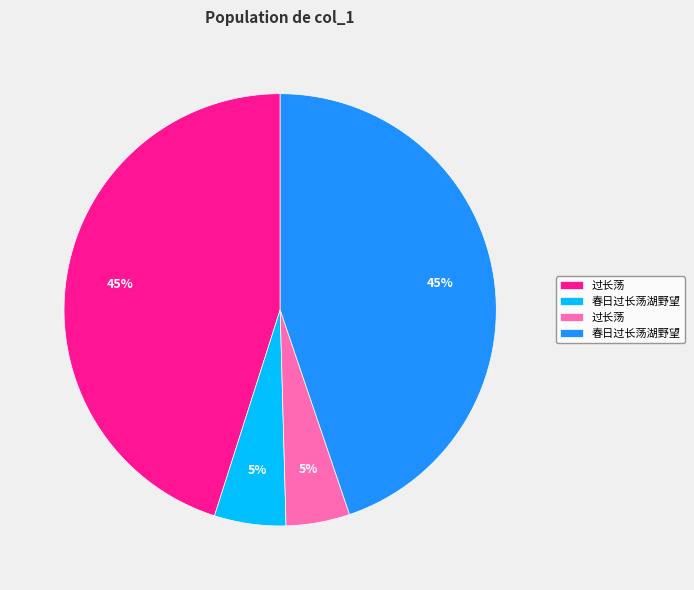

Is there a majority slice in this chart?

No